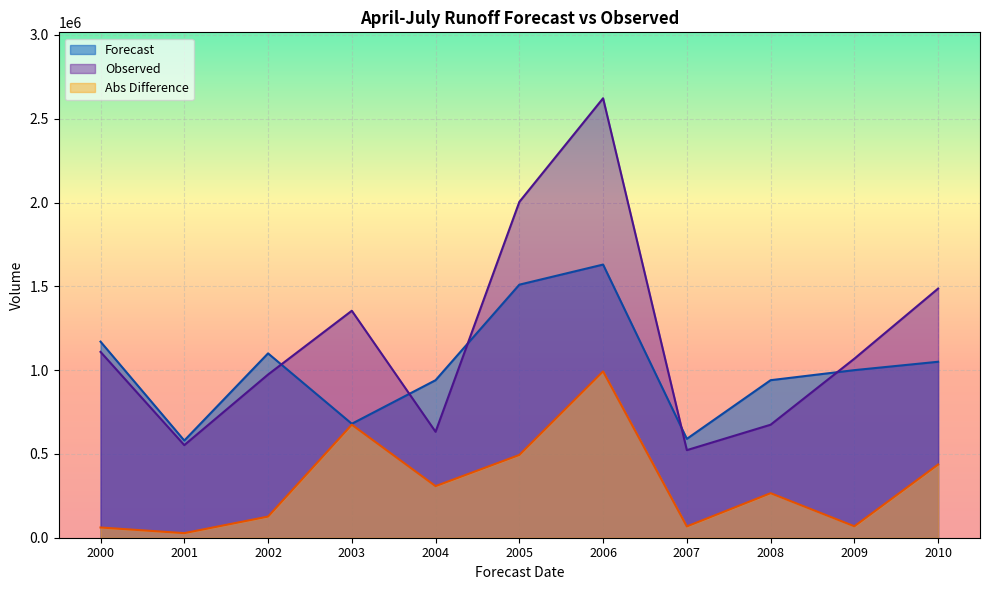

Reading left to right, extract all data points from this chart.

Forecast: 1170000	580000	1100000	680000	940000	1510000	1630000	590000	940000	1000000	1050000
Observed: 1108933	552626	973817	1354434	632159	2003878	2622387	522651	674287	1068327	1486780
Abs Difference: 61067	27374	126183	674434	307841	493878	992387	67349	265713	68327	436780